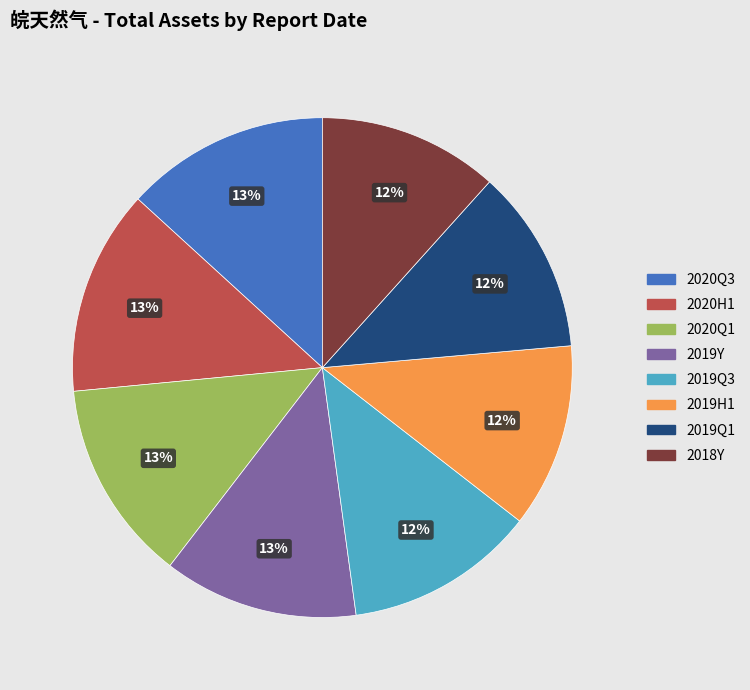

True or false: 2020H1 accounts for 26% of the total.

False